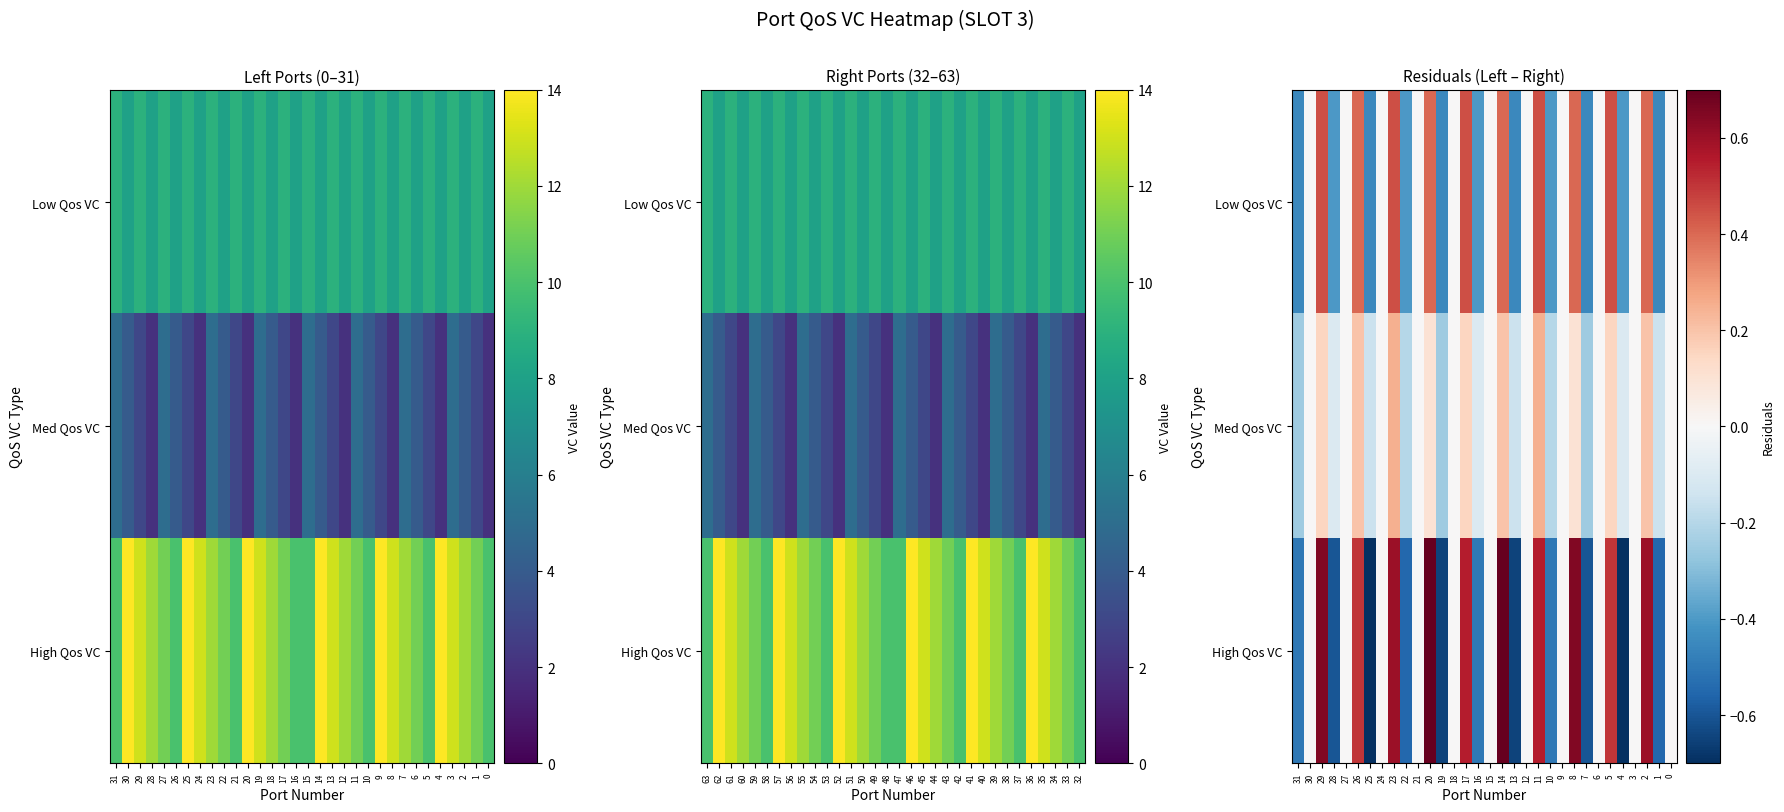

Reading right to left, extract all data points from this chart.

row_0: 0.0	-0.5	0.4	0.0	-0.4	0.5	0.0	-0.5	0.4	0.0	-0.4	0.5	0.0	-0.5	0.4	0.0	-0.4	0.5	0.0	-0.5	0.4	0.0	-0.4	0.5	0.0	-0.5	0.4	0.0	-0.4	0.5	0.0	-0.5
row_1: 0.0	-0.2	0.2	0.0	-0.1	0.2	0.0	-0.2	0.1	0.0	-0.2	0.2	0.0	-0.2	0.2	0.0	-0.1	0.2	0.0	-0.2	0.1	0.0	-0.2	0.2	0.0	-0.2	0.2	0.0	-0.1	0.2	0.0	-0.2
row_2: 0.0	-0.6	0.6	0.0	-0.7	0.5	0.0	-0.6	0.7	0.0	-0.5	0.6	0.0	-0.7	0.7	0.0	-0.5	0.6	0.0	-0.7	0.7	0.0	-0.6	0.6	0.0	-0.7	0.5	0.0	-0.6	0.7	0.0	-0.5